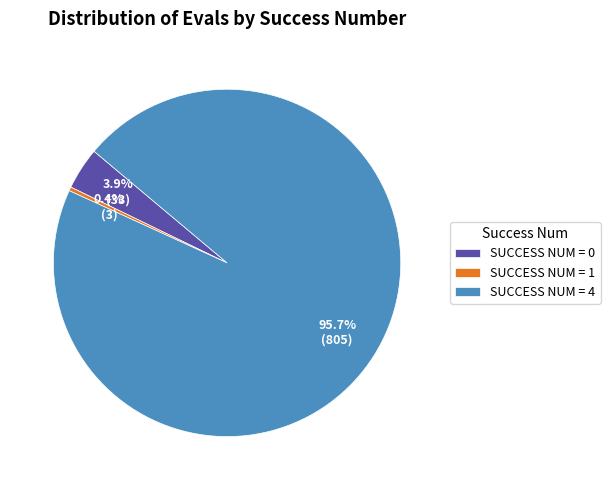

Which slice represents more than half of the pie?

SUCCESS NUM = 4